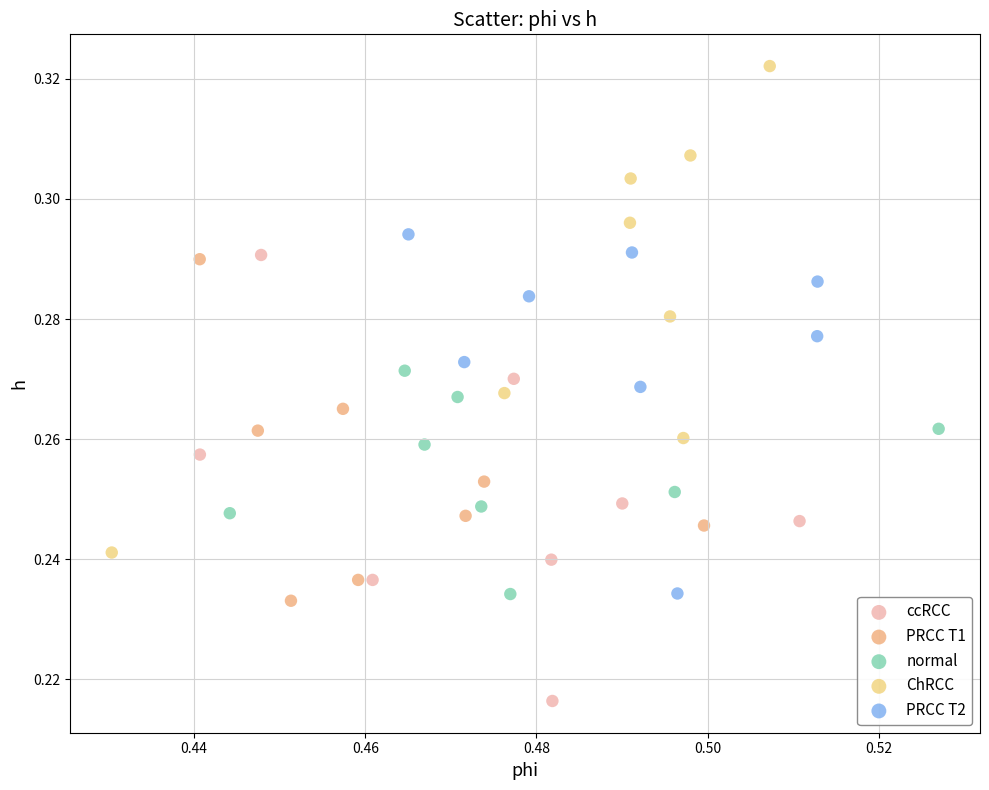

Which series reaches the maximum Y coordinate?

ChRCC